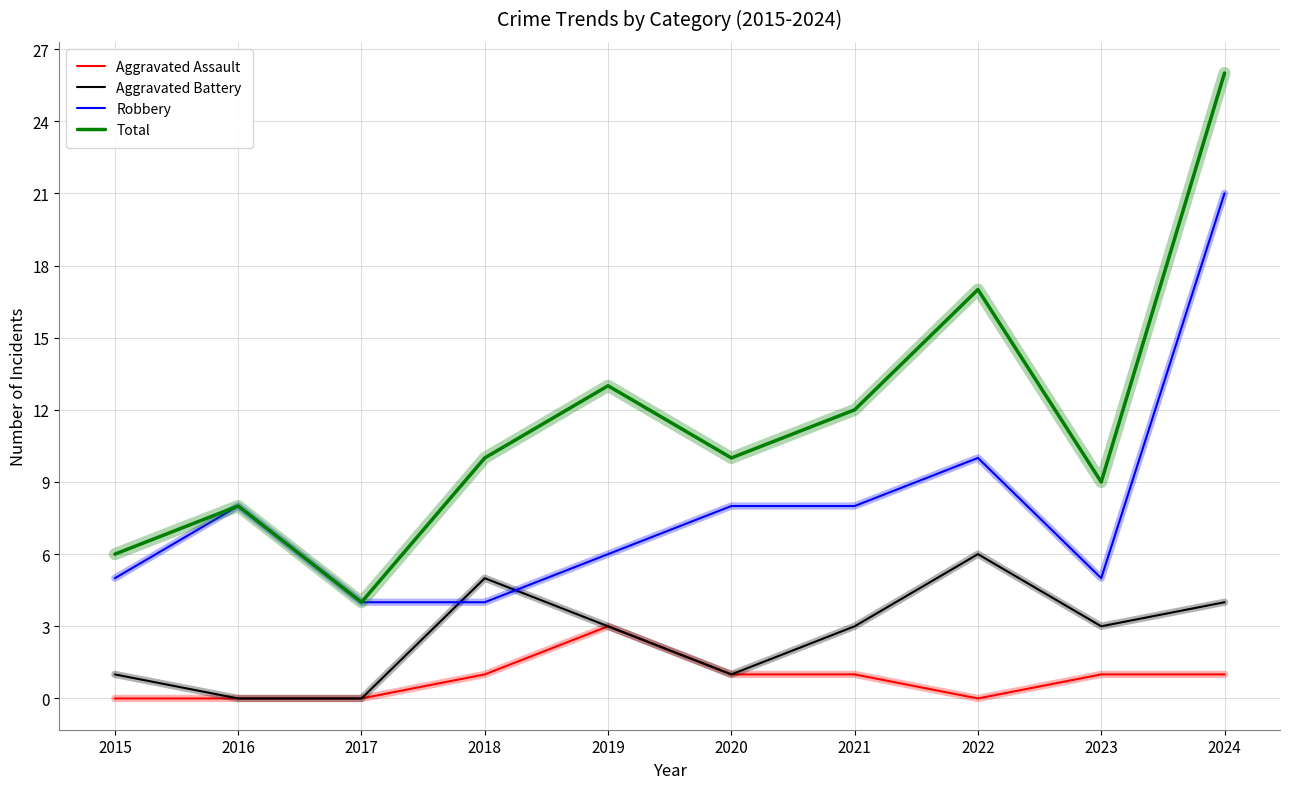

What is the approximate value of Total at 2023?

9